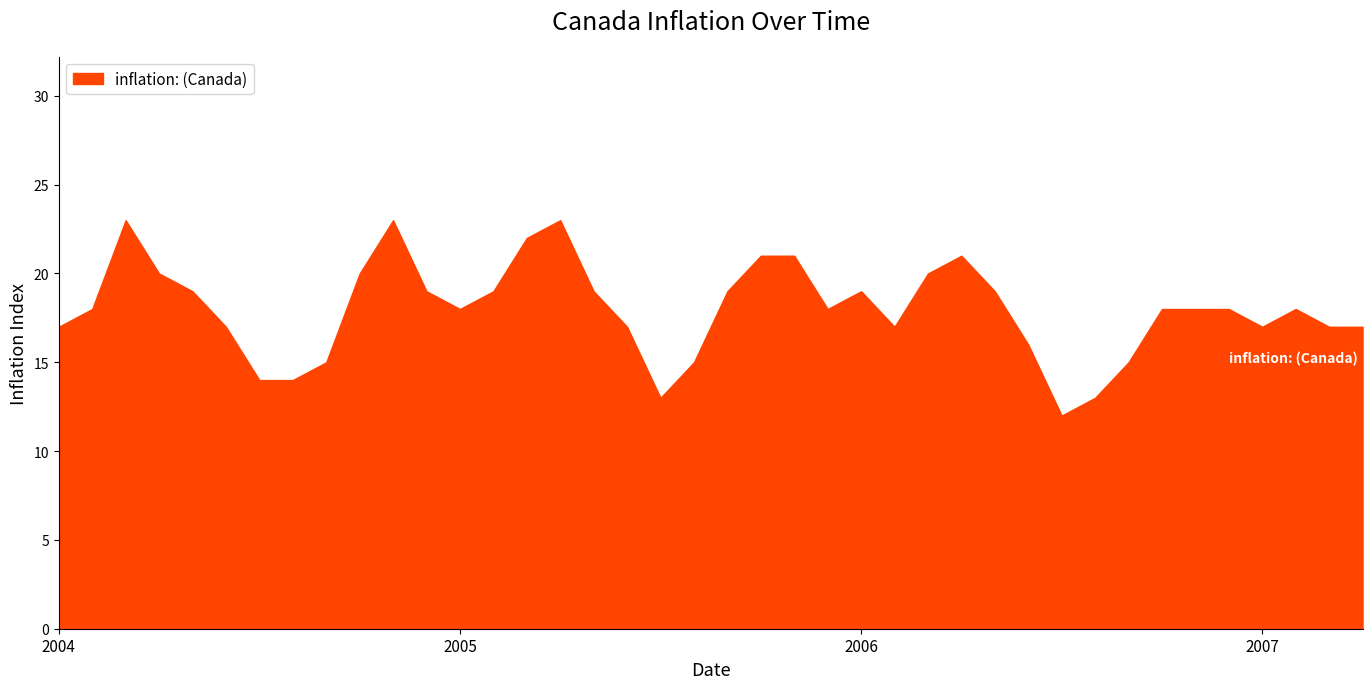

Does the chart display data point markers on the line(s)?

No